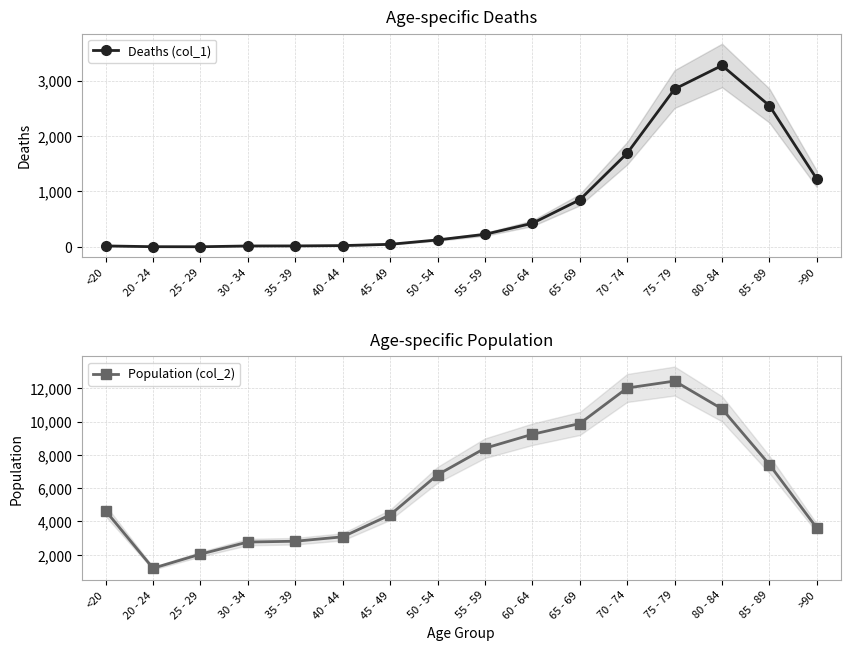

True or false: Deaths (col_1) and Population (col_2) cross at least once.

False